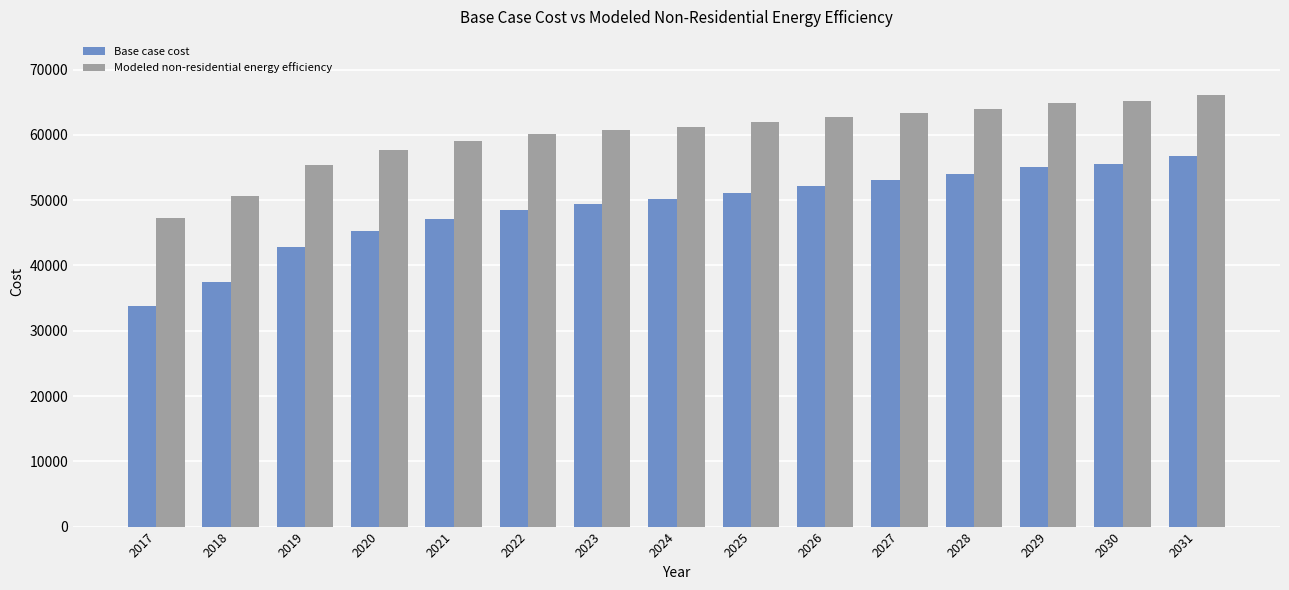

What is the highest value of the Base case cost series?

56794.9